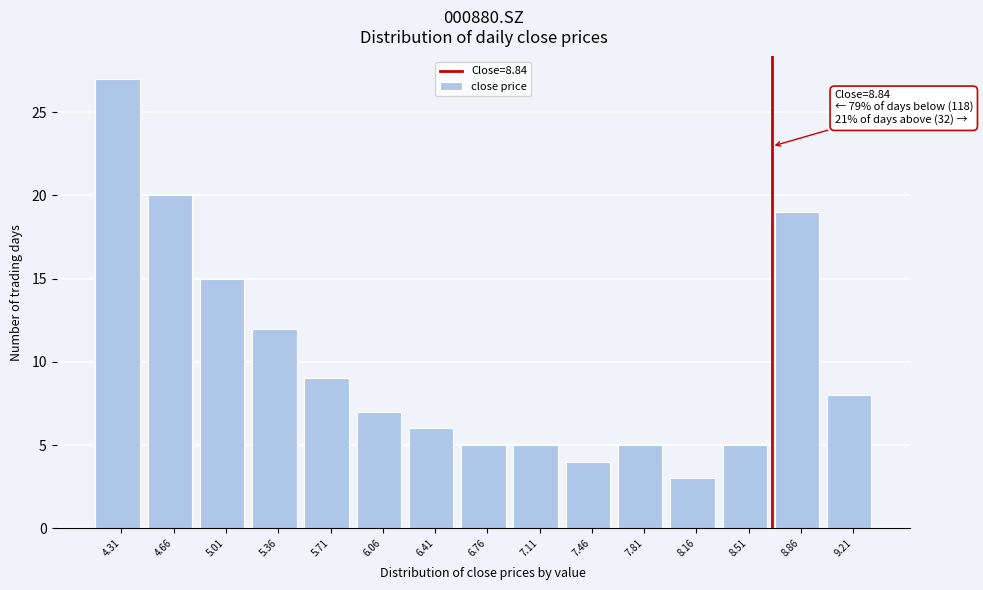

Reading right to left, list all the values displayed in this chart.

8	19	5	3	5	4	5	5	6	7	9	12	15	20	27